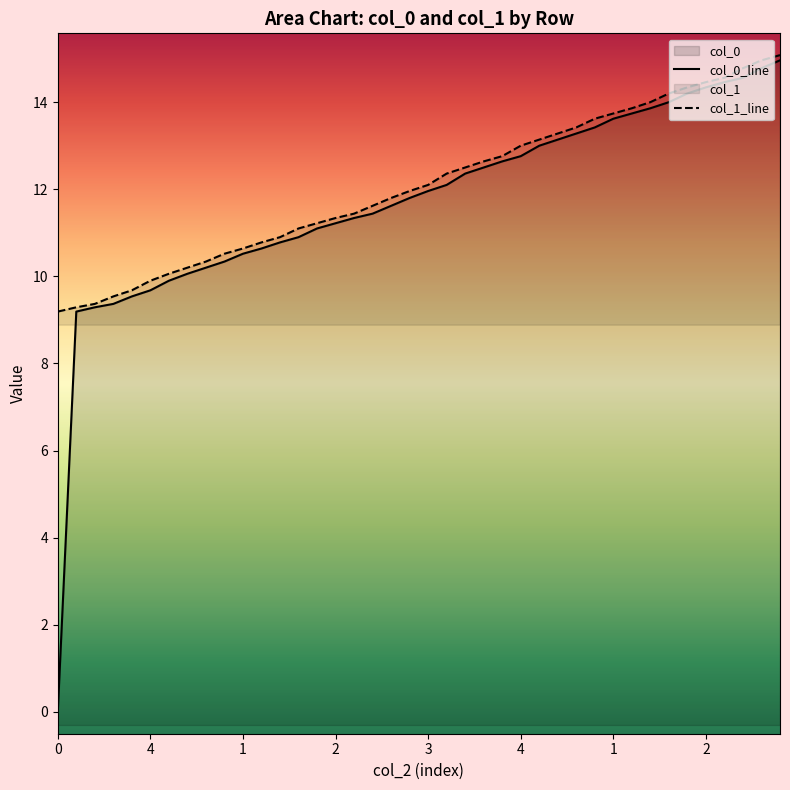

Where does the col_1_line series first go above 12?

3